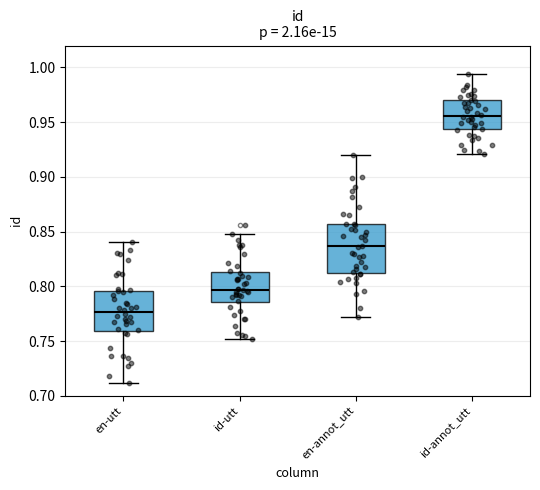

Which box's median line is the highest?

id-annot_utt